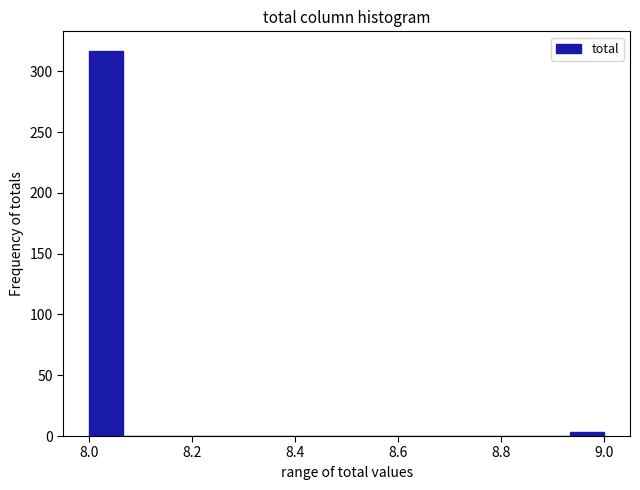

Around what value on the x-axis is the tallest bar? Give the approximate position of its centre, as read against the axis.

8.04